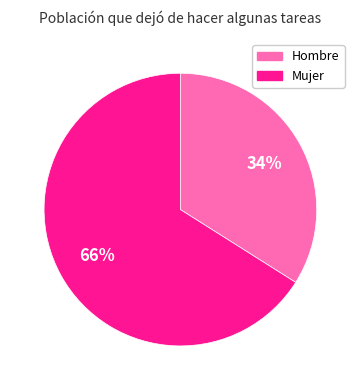

To the nearest percent, what portion does Mujer represent?

66%